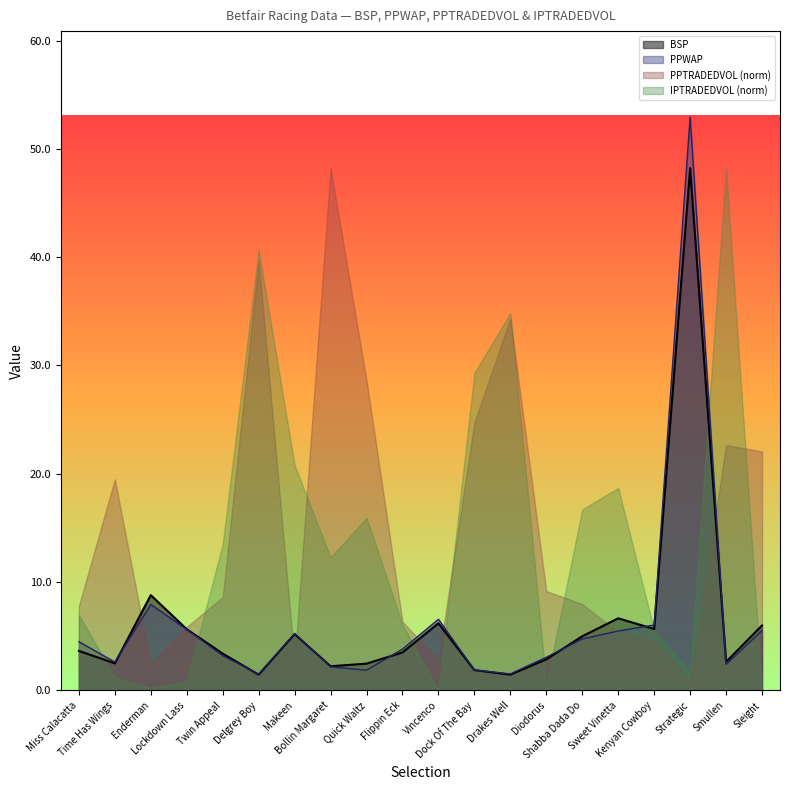

True or false: PPWAP has a value of 5.6 at Lockdown Lass.

True